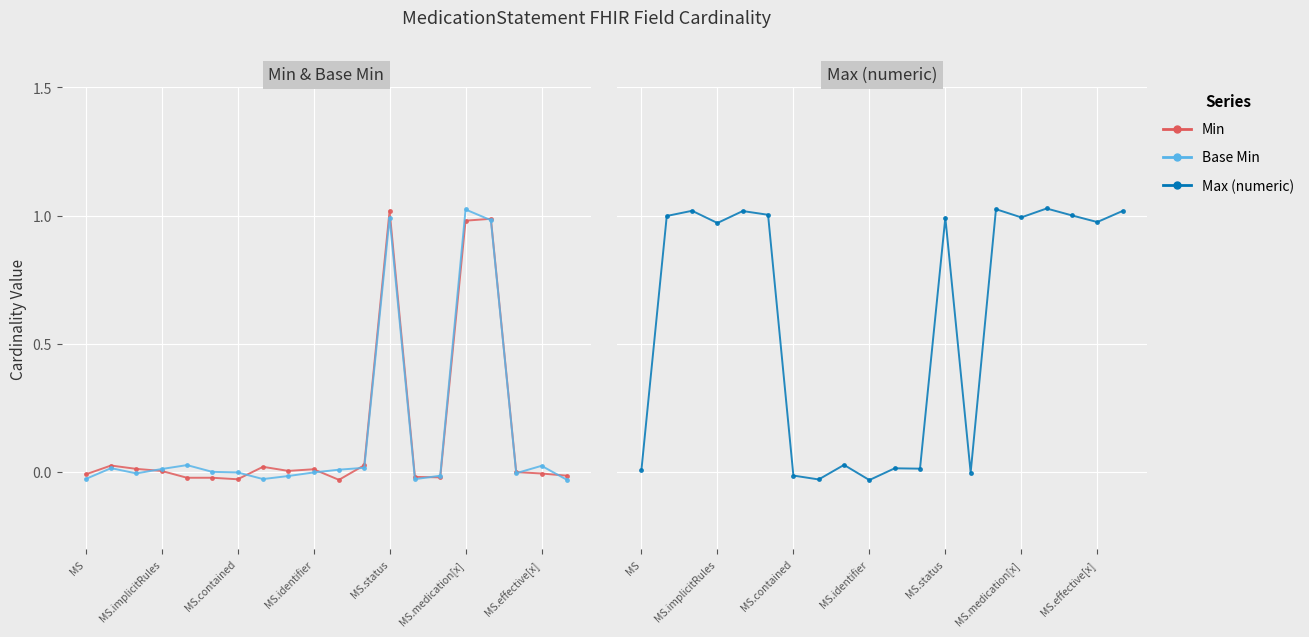

What is the value of the Max (numeric) point at the 5th from the left?

1.0